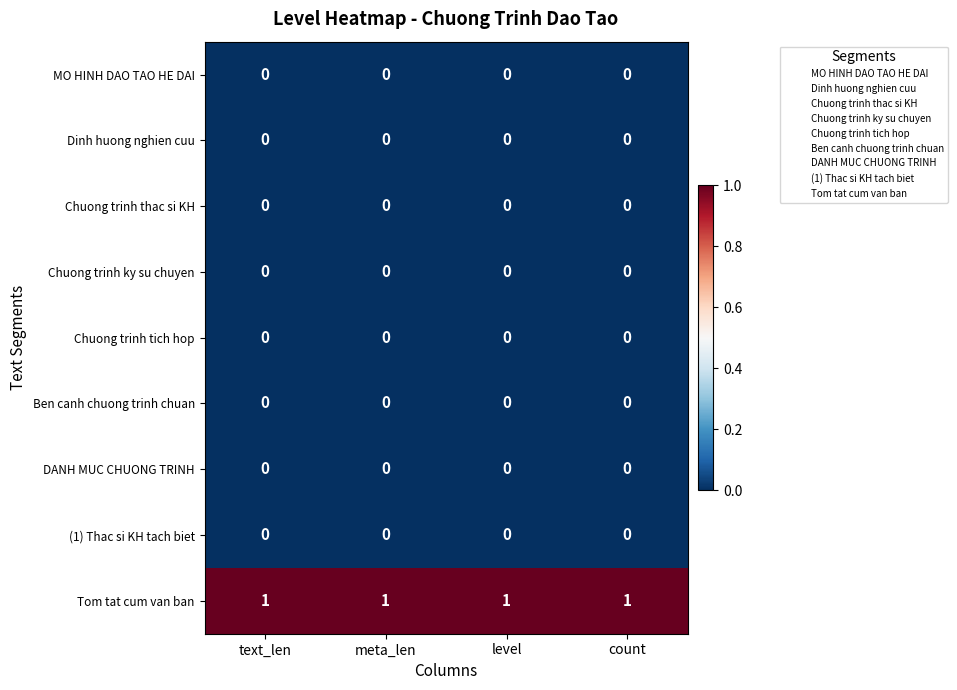

The Chuong trinh ky su chuyen series shows 0 at count. True or false?

True